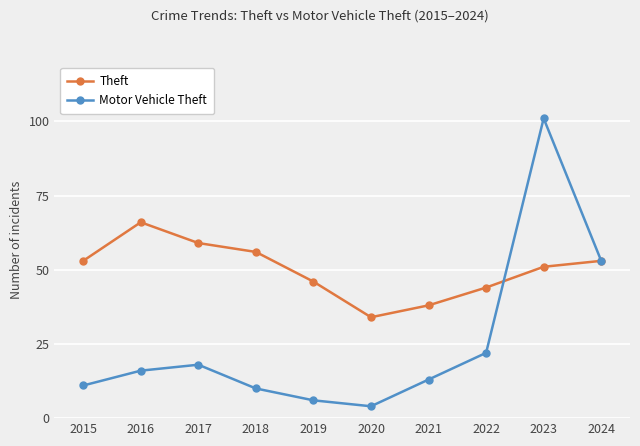

Is the value of Theft at 2017 greater than the value of Motor Vehicle Theft at 2022?

Yes